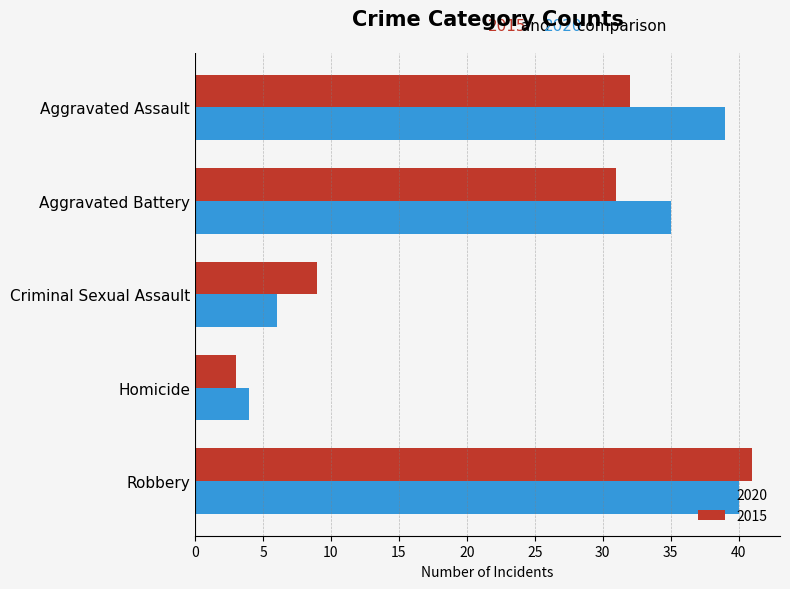

Between Criminal Sexual Assault and Homicide, which series saw the biggest shift?

2015